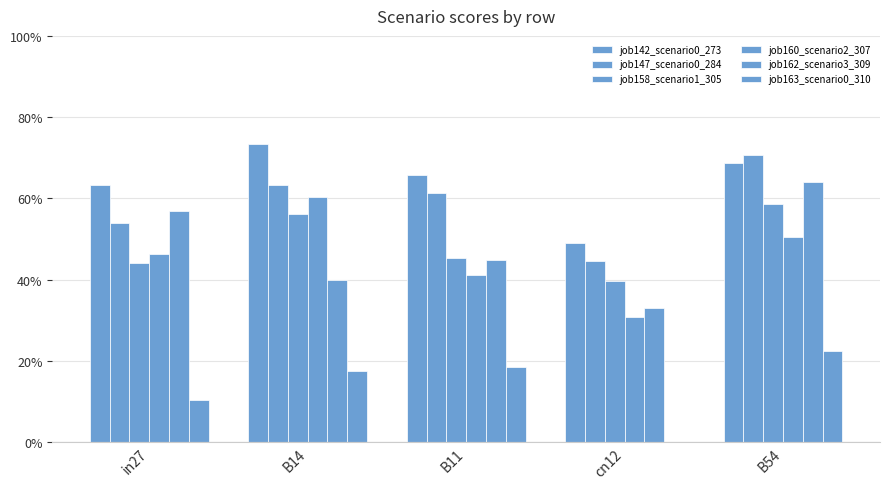

What position from the right is cn12?

2